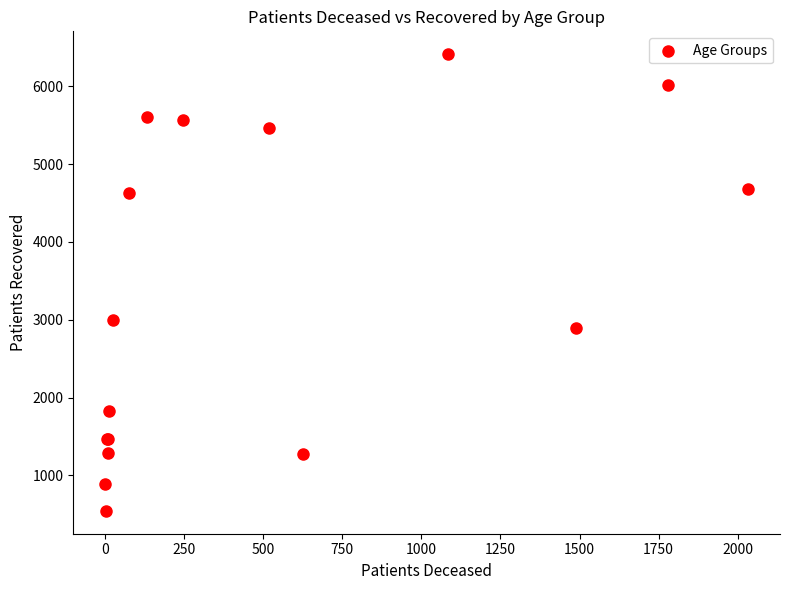

What Y value in the scatter plot is closest to 3478?

2999